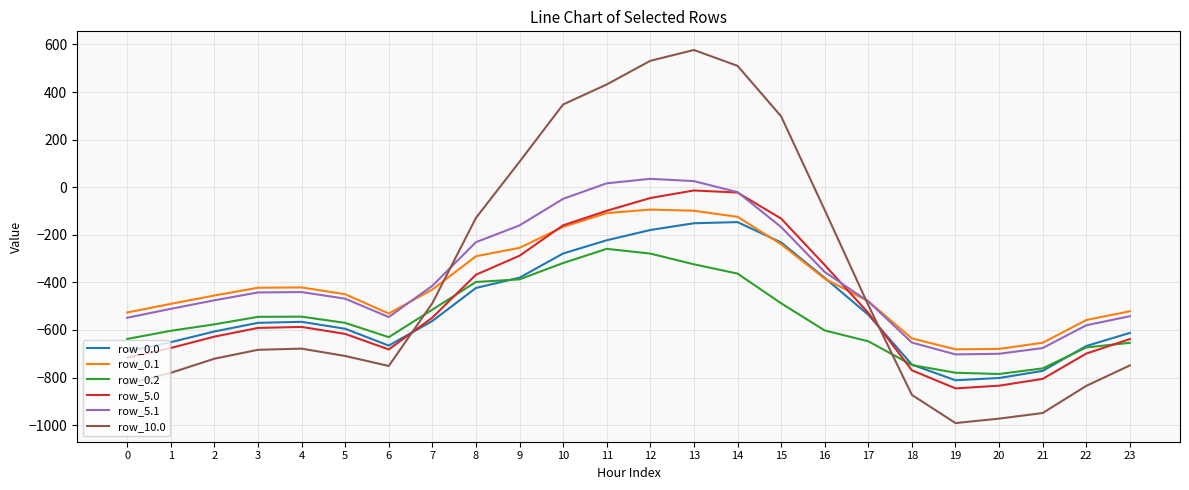

Is the value of row_0.0 at 1 greater than the value of row_0.2 at 9?

No